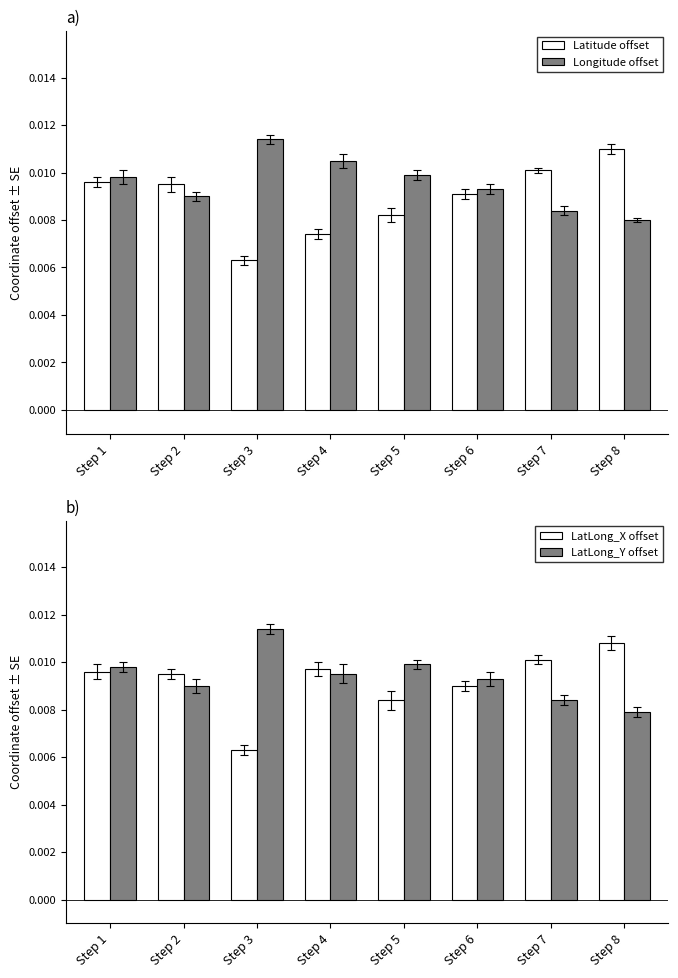

Which has a higher value, Step 4 or Step 5?

Step 5